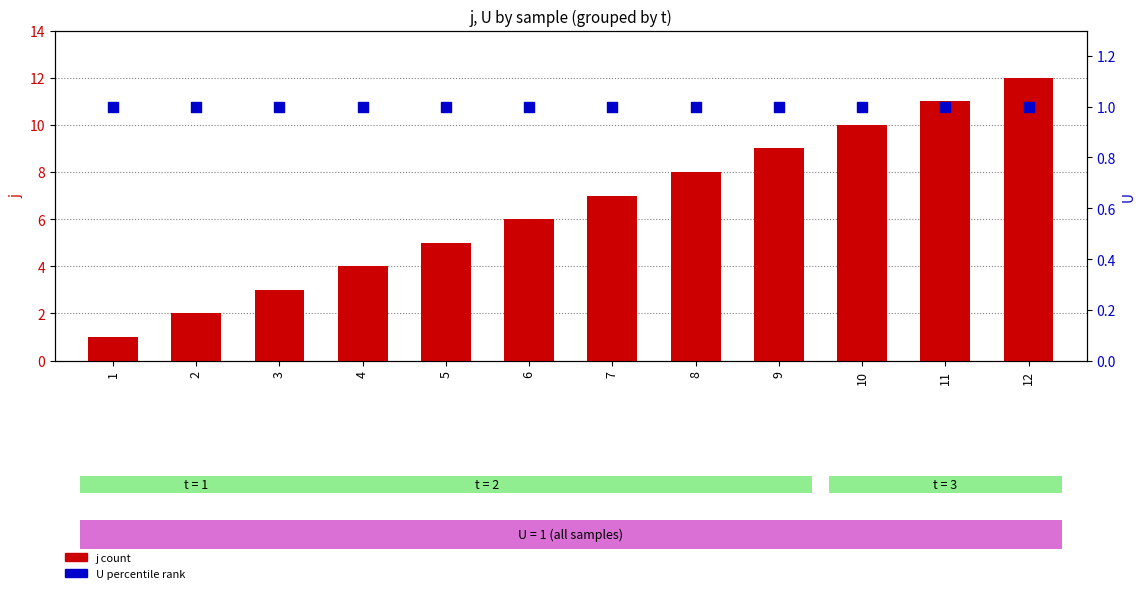

Which series has the largest total across all categories?

j